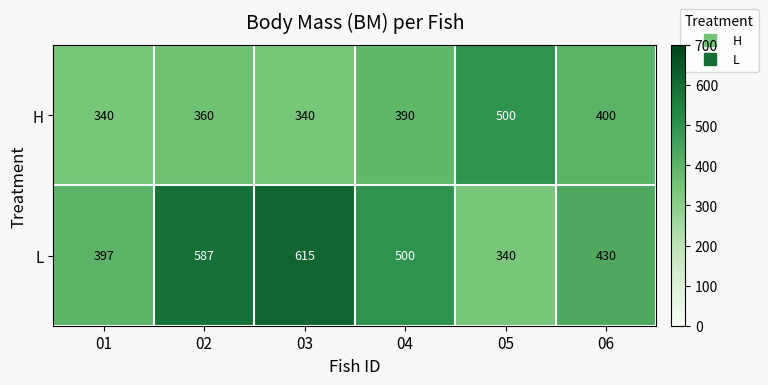

What is the maximum value shown in the chart?

615